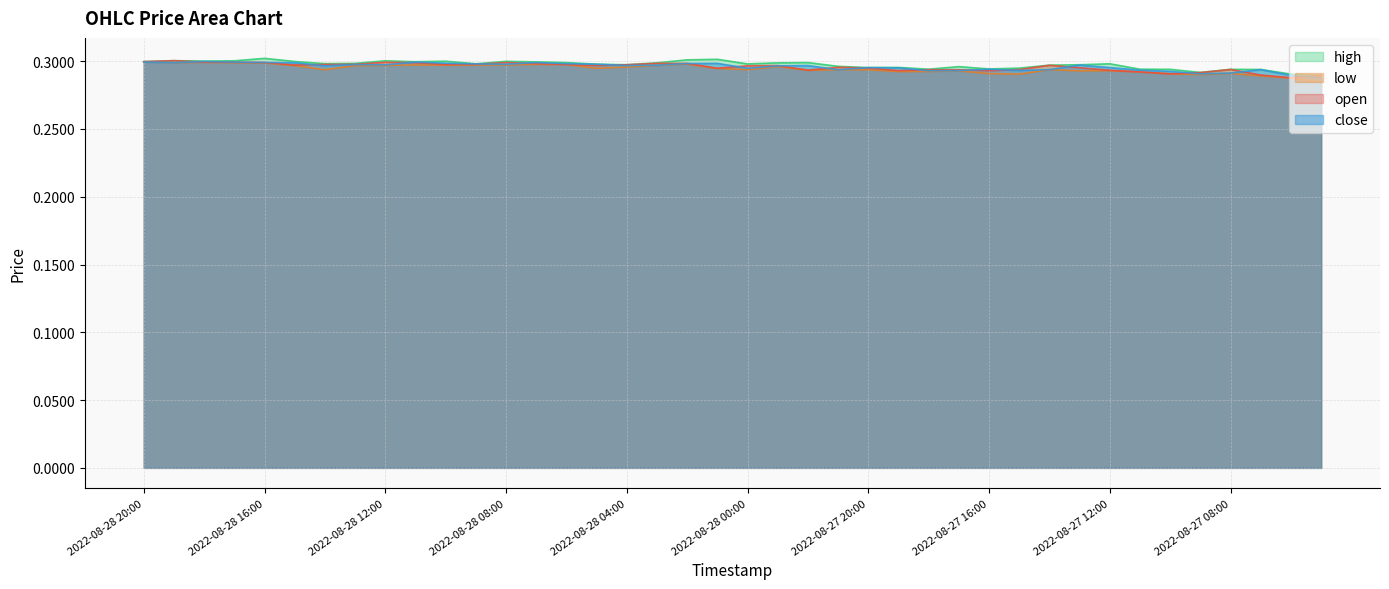

Count the number of categories in the chart.

40